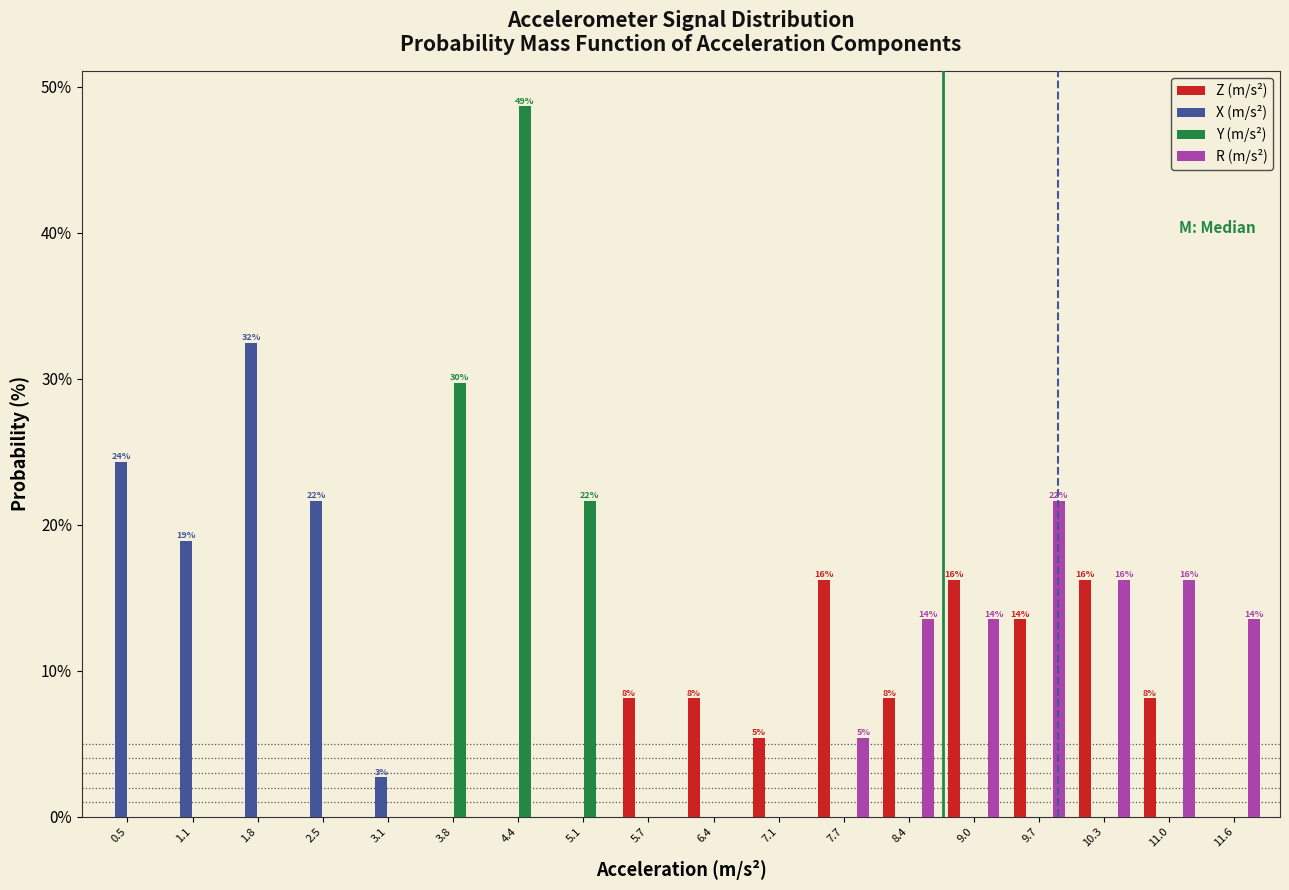

In the Y (m/s²) series, which range on the x-axis has the tallest bar?

4.1 to 4.8